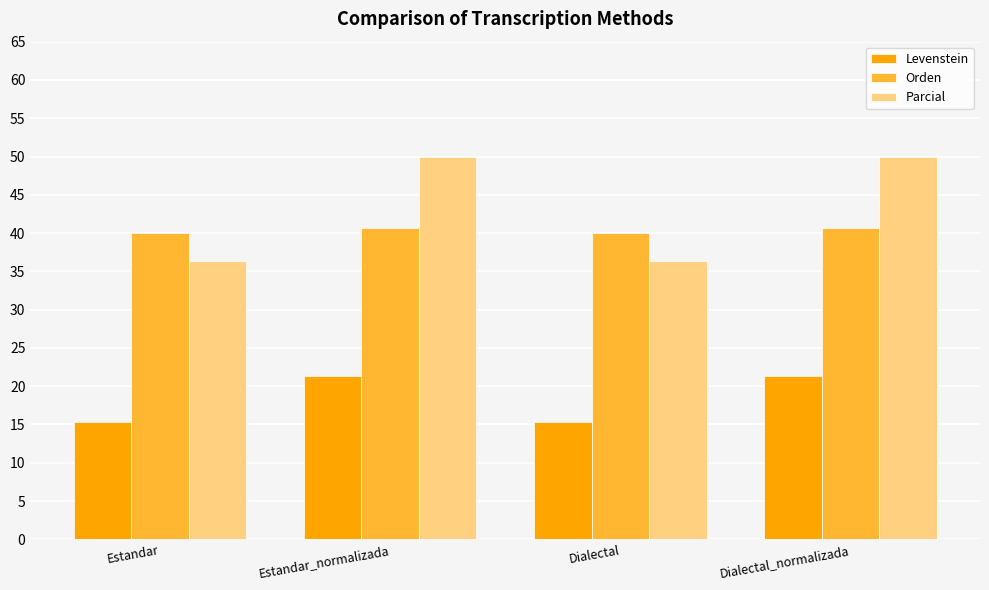

At Dialectal, list the series in order from smallest to largest.

Levenstein, Parcial, Orden